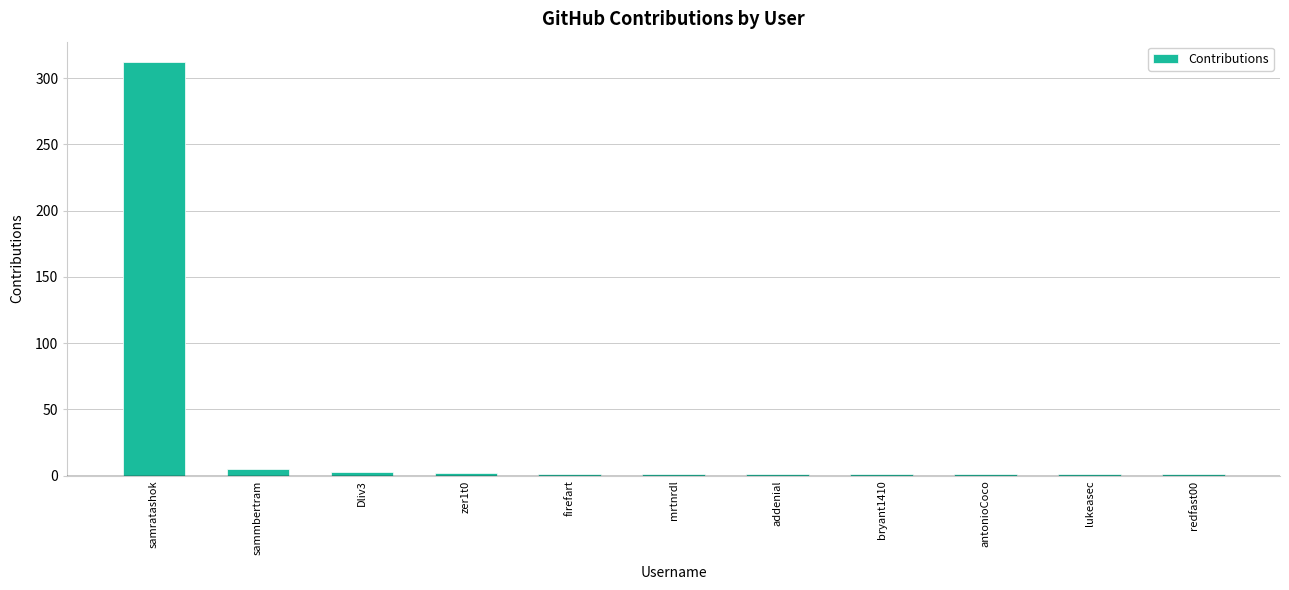

What is the label of the 10th bar from the right?

sammbertram